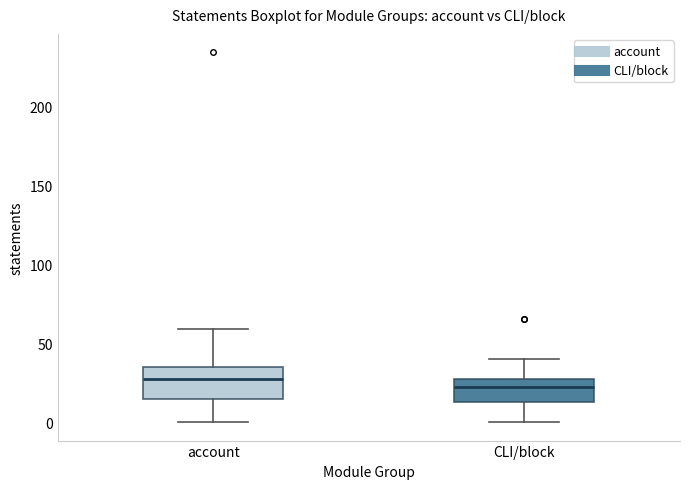

Where is the lower edge of the box for CLI/block on the y-axis? The values are not printed on the chart, so give them approximately, as read against the axis.

15